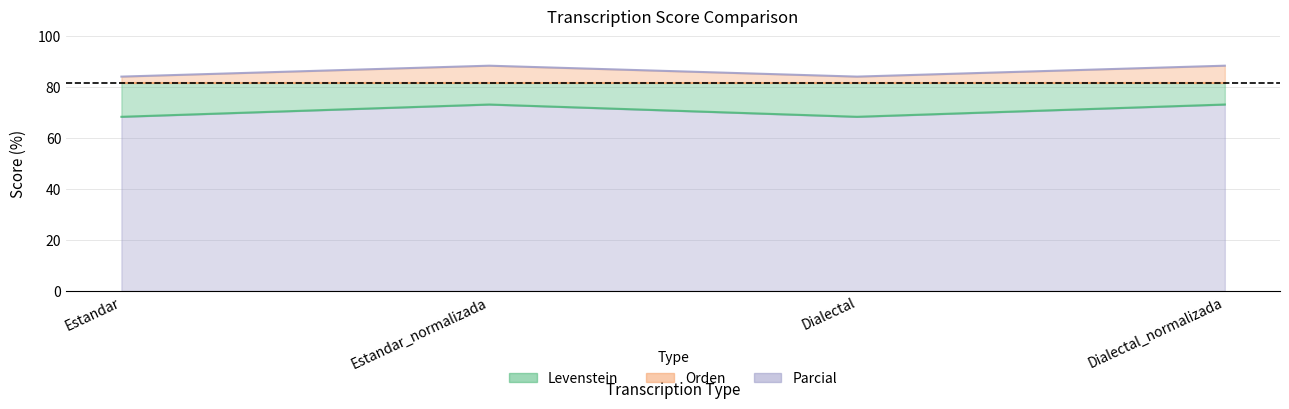

What is the total value across all series at Dialectal?

152.6